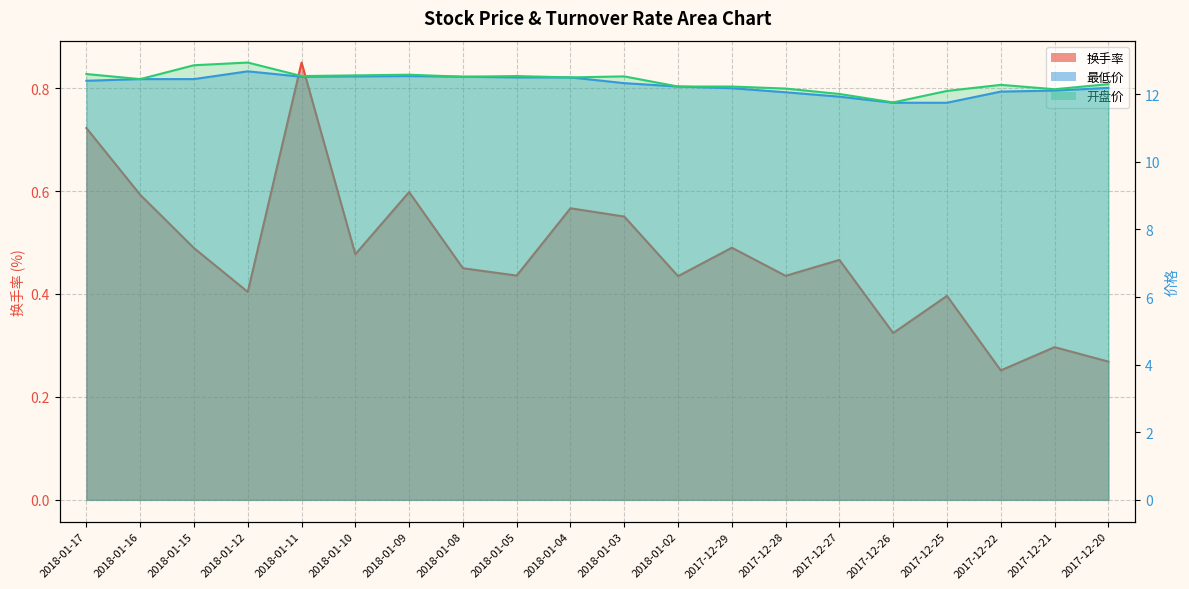

How many values in the 最低价 series are below 12?

3